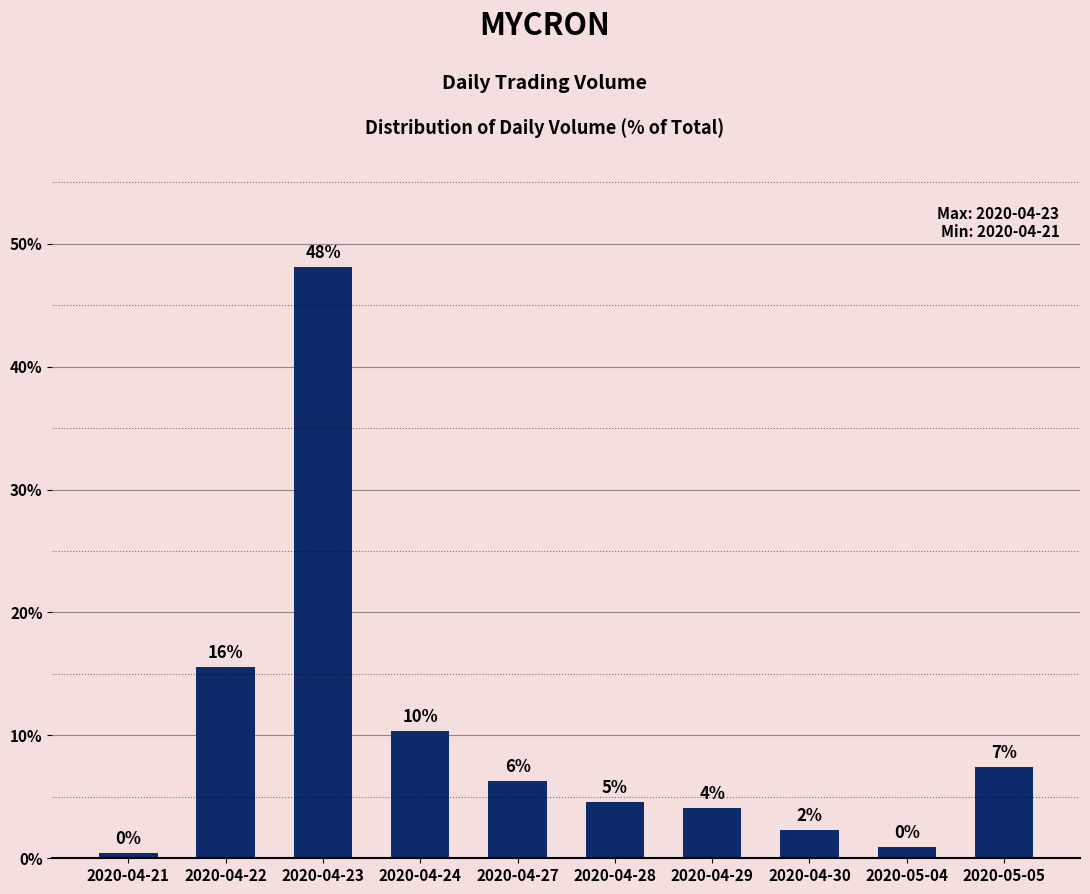

What is the label of the 9th bar from the left?

2020-05-04